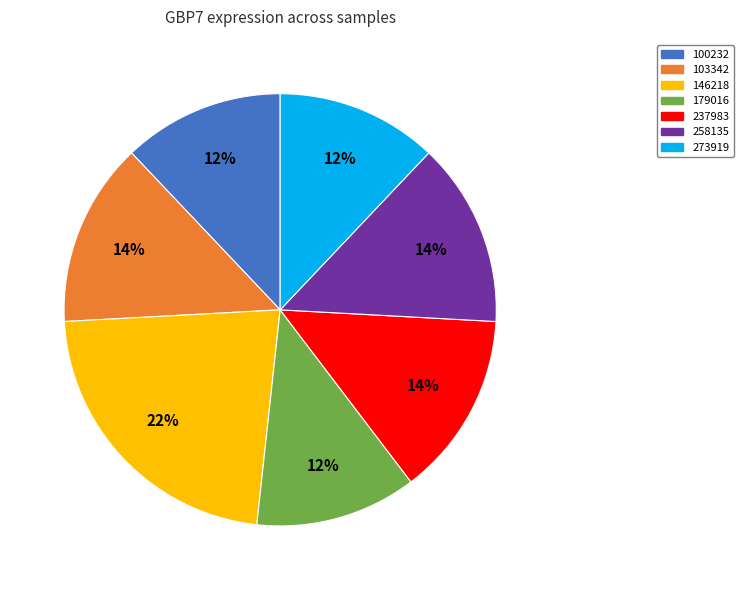

To the nearest percent, what is the difference between the largest and smallest slice percentages?

10%